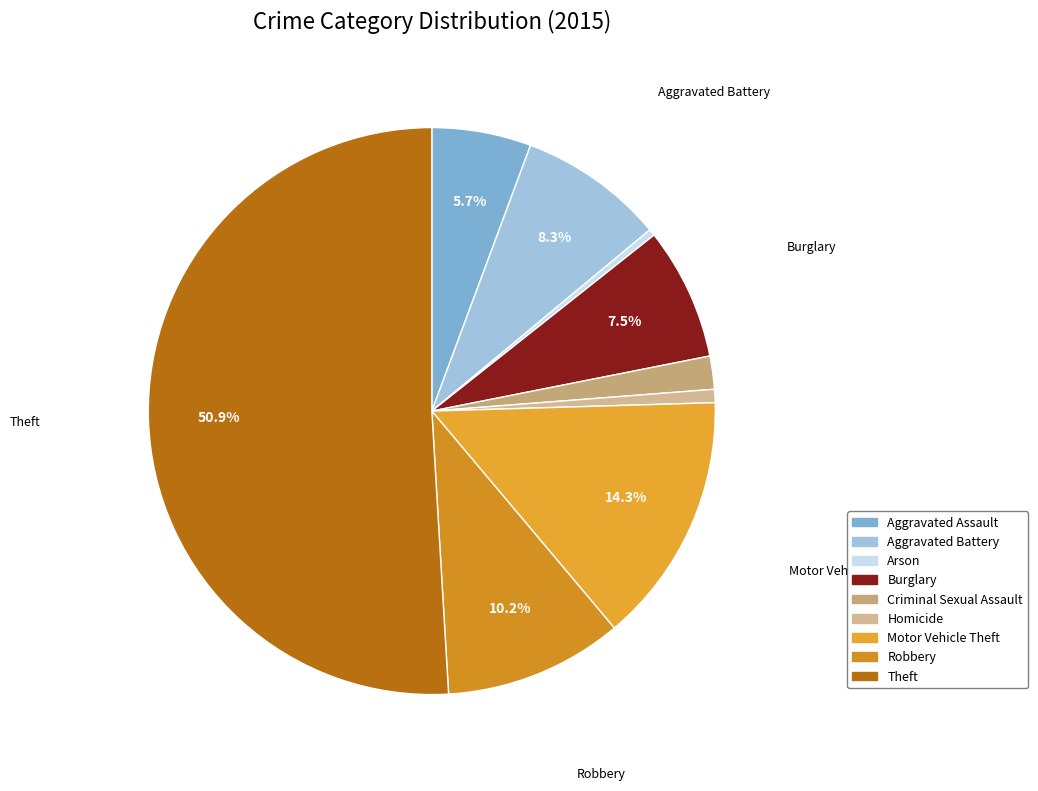

Count the number of slices in the pie.

9